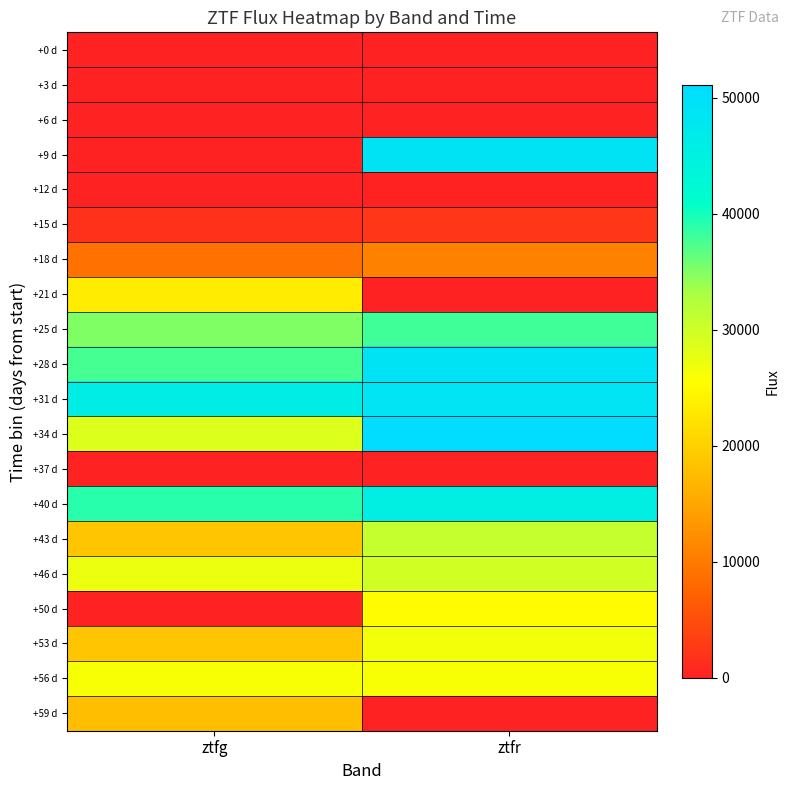

At ztfr, list the series in order from smallest to largest.

+0 d, +21 d, +37 d, +59 d, +3 d, +6 d, +12 d, +15 d, +18 d, +50 d, +56 d, +53 d, +46 d, +43 d, +25 d, +40 d, +31 d, +9 d, +28 d, +34 d